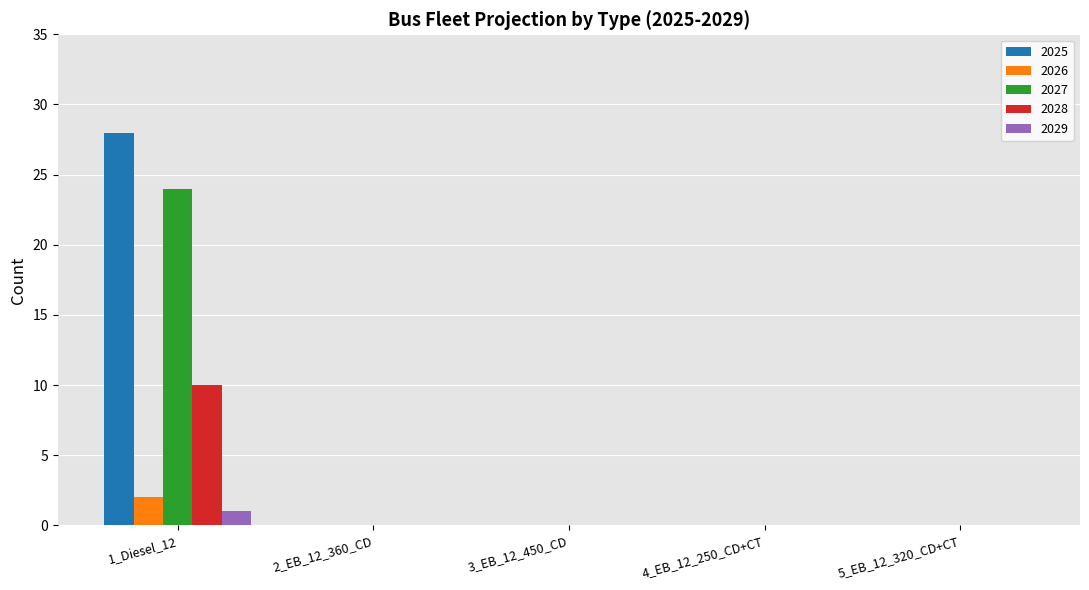

What is the sum of all 2025 values?

28